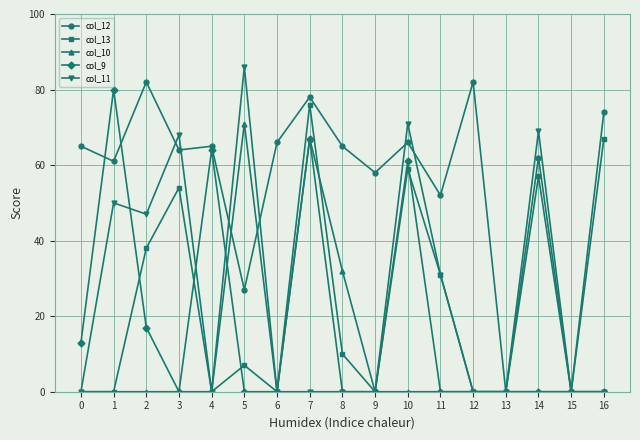

What are all the series names shown in the legend?

col_12, col_13, col_10, col_9, col_11